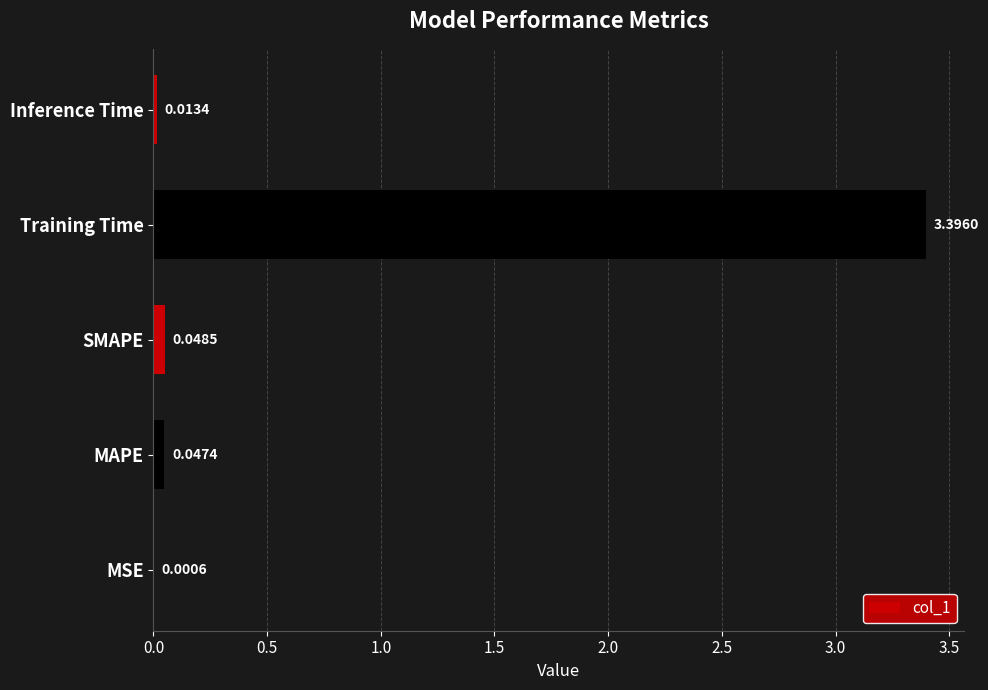

At which label is the value closest to 1?

SMAPE